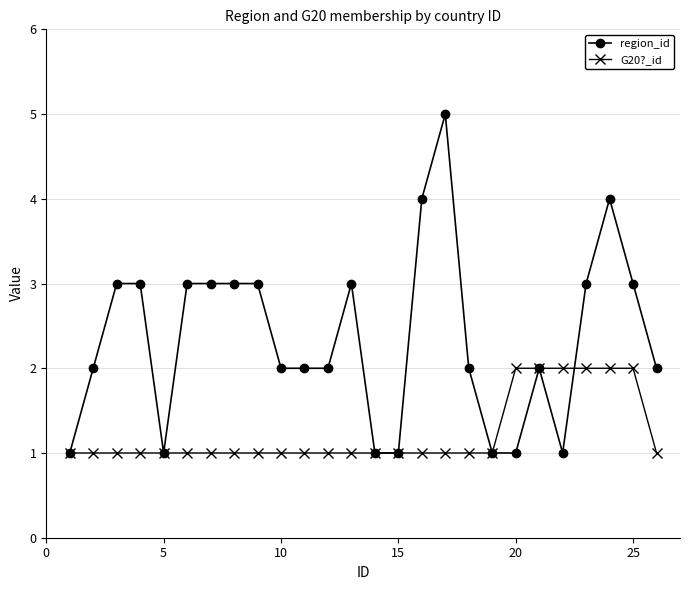

Which series has the largest range (max minus min)?

region_id